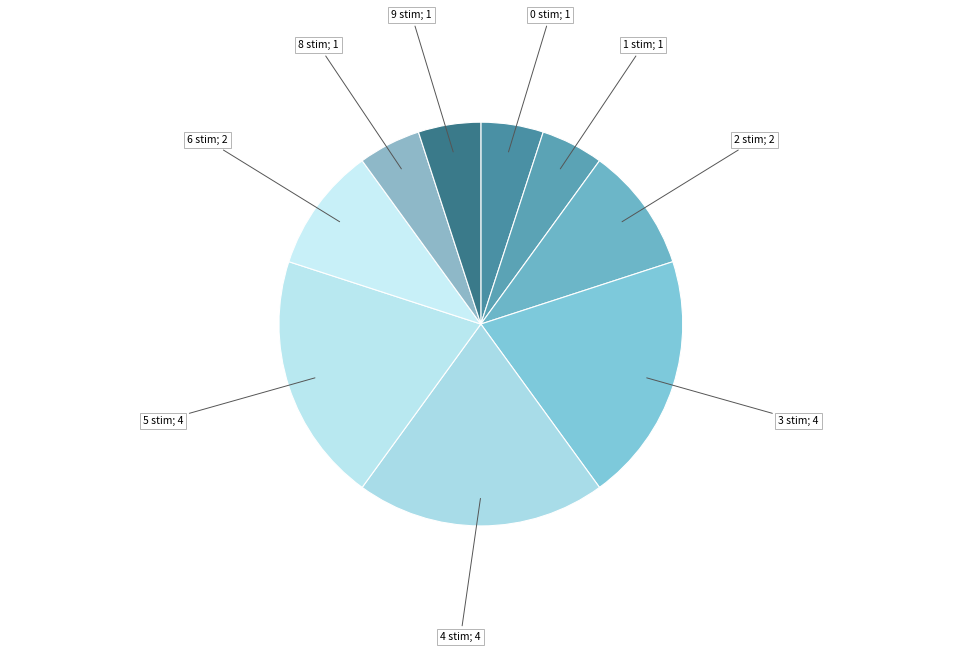

How many segments does this pie chart have?

9